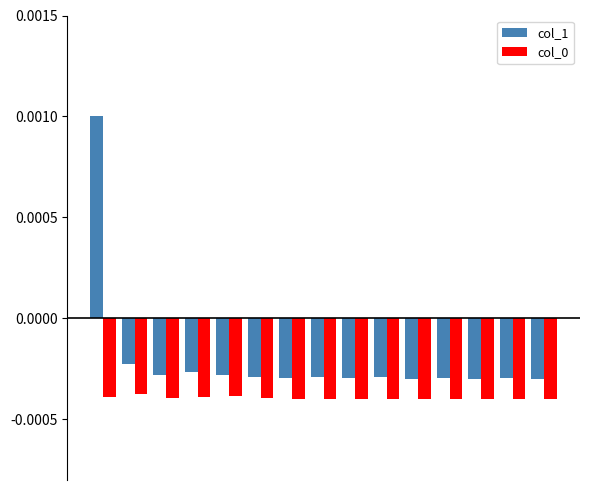

Which series has the widest spread of values?

col_1